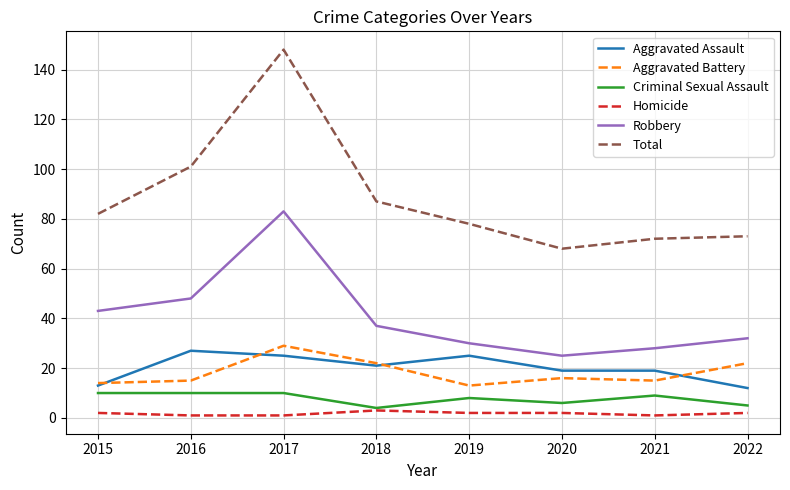

What is the maximum value for Aggravated Battery?

29